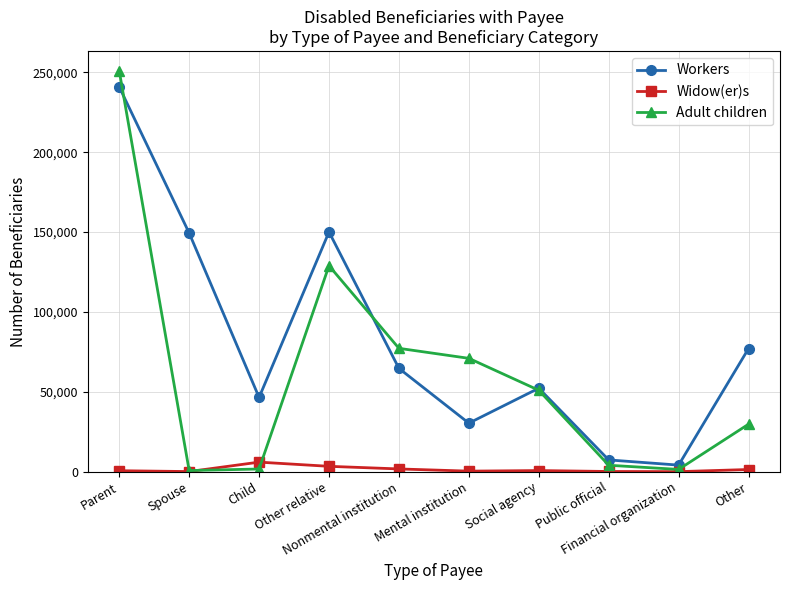

Where is the first local maximum for Adult children?

Other relative